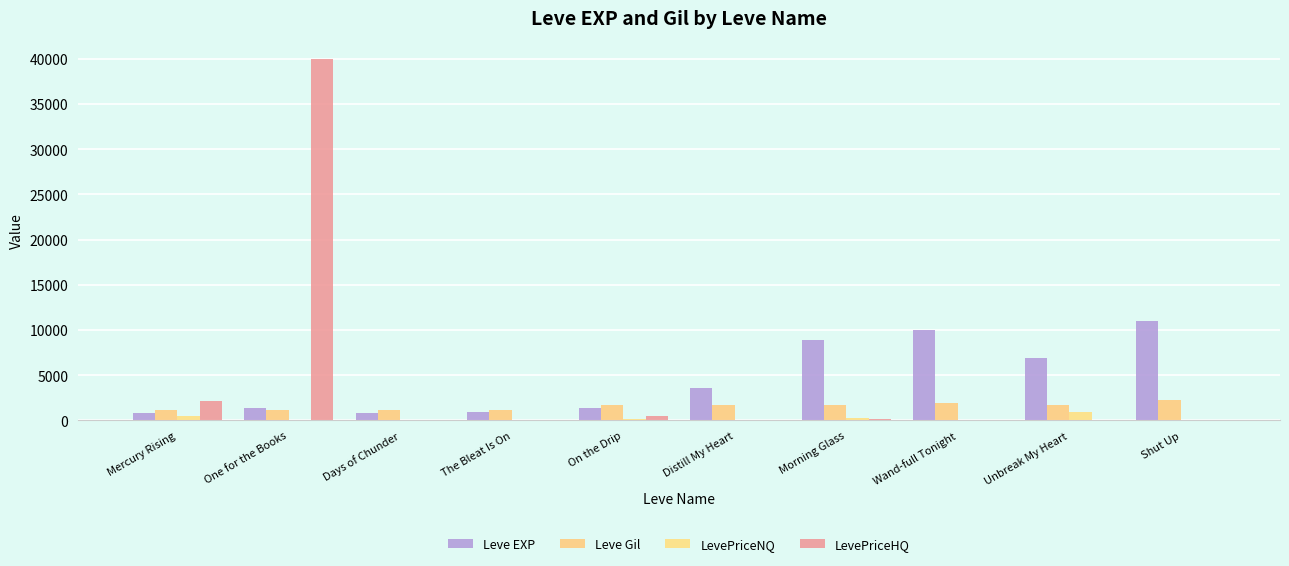

What is the difference between the maximum and second lowest values in the LevePriceHQ series?

40000